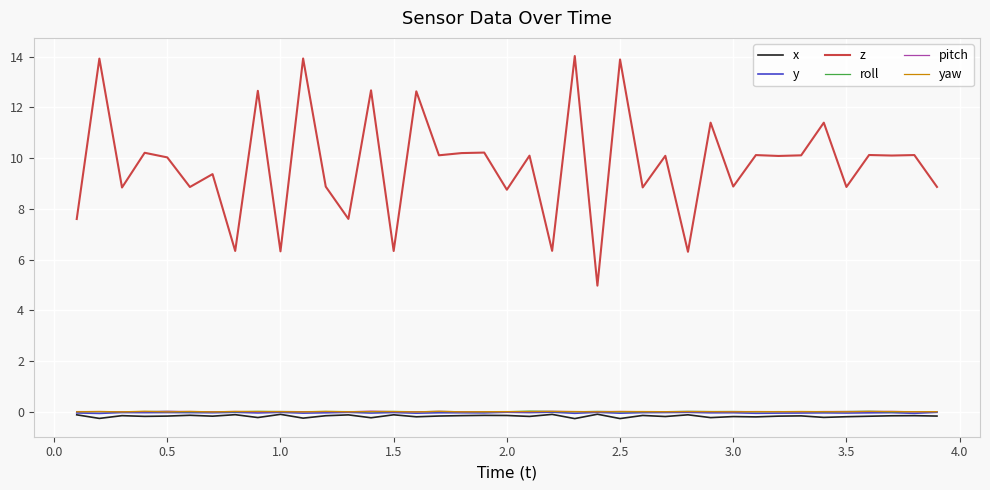

True or false: z and yaw intersect in this chart.

False